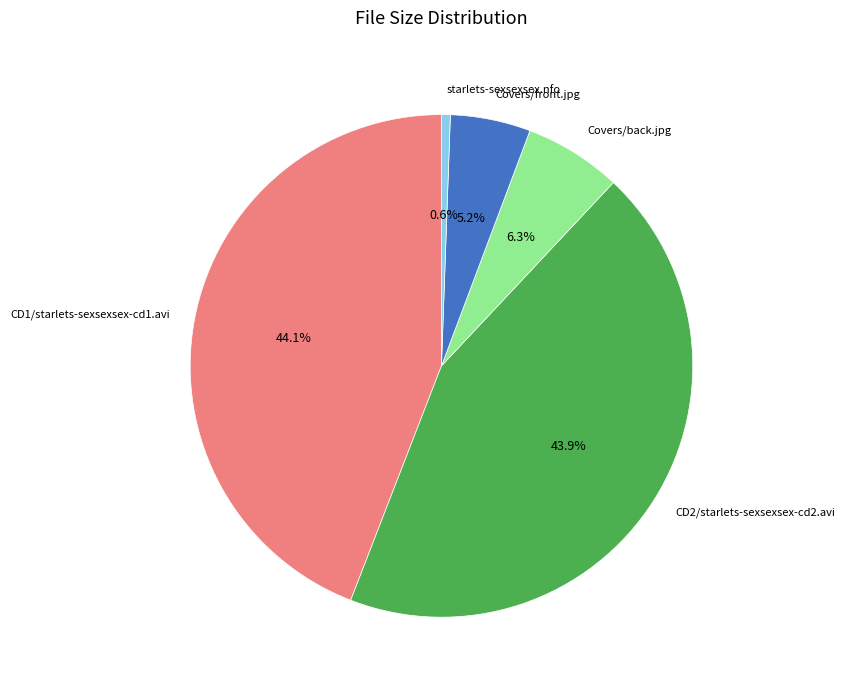

Which has a higher value, Covers/front.jpg or CD2/starlets-sexsexsex-cd2.avi?

CD2/starlets-sexsexsex-cd2.avi